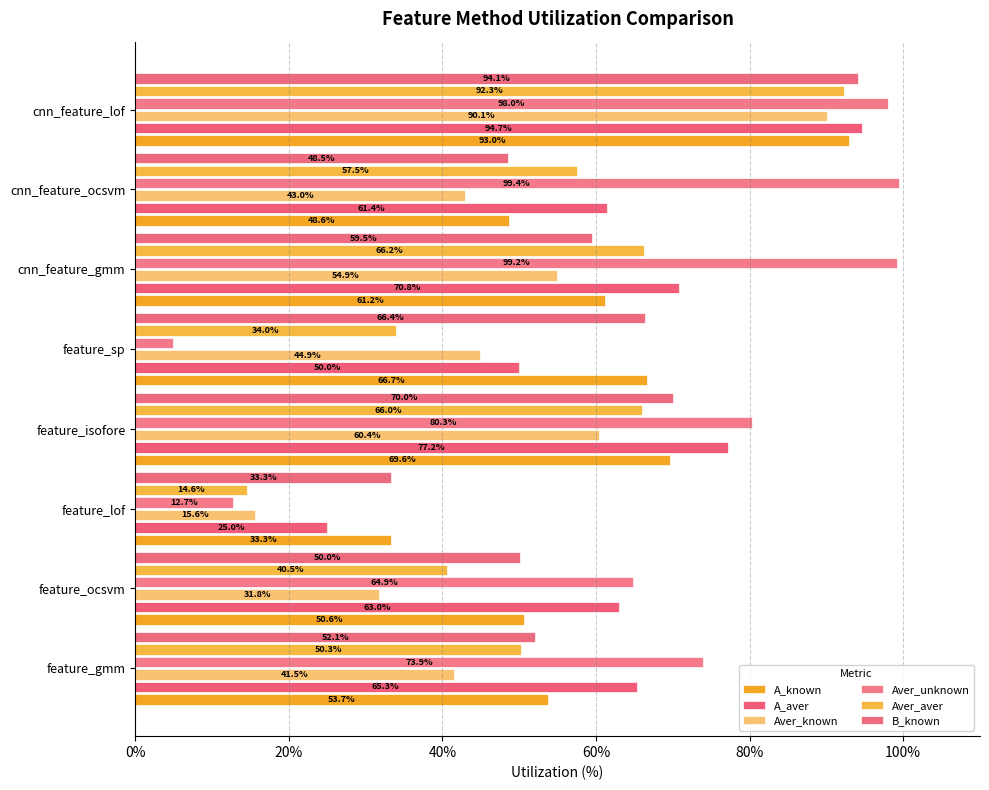

Which series has the widest spread of values?

Aver_unknown